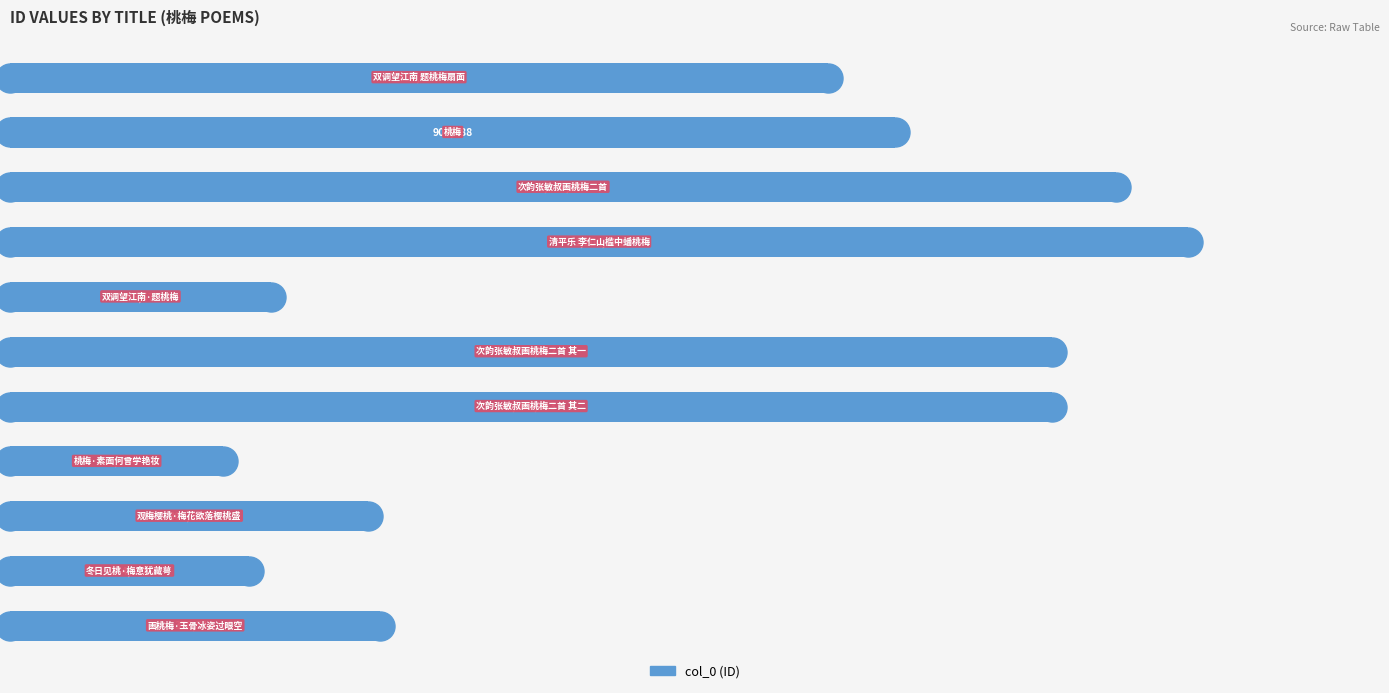

What is the change in value from 0.2 to 0.4?

+225386